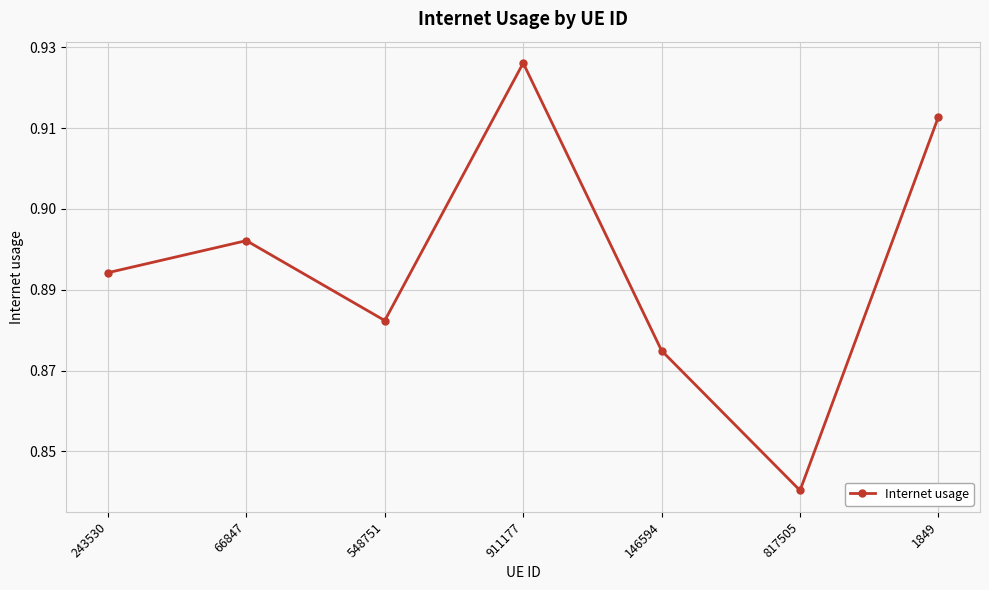

Where is the data nearest to the value 0?

817505